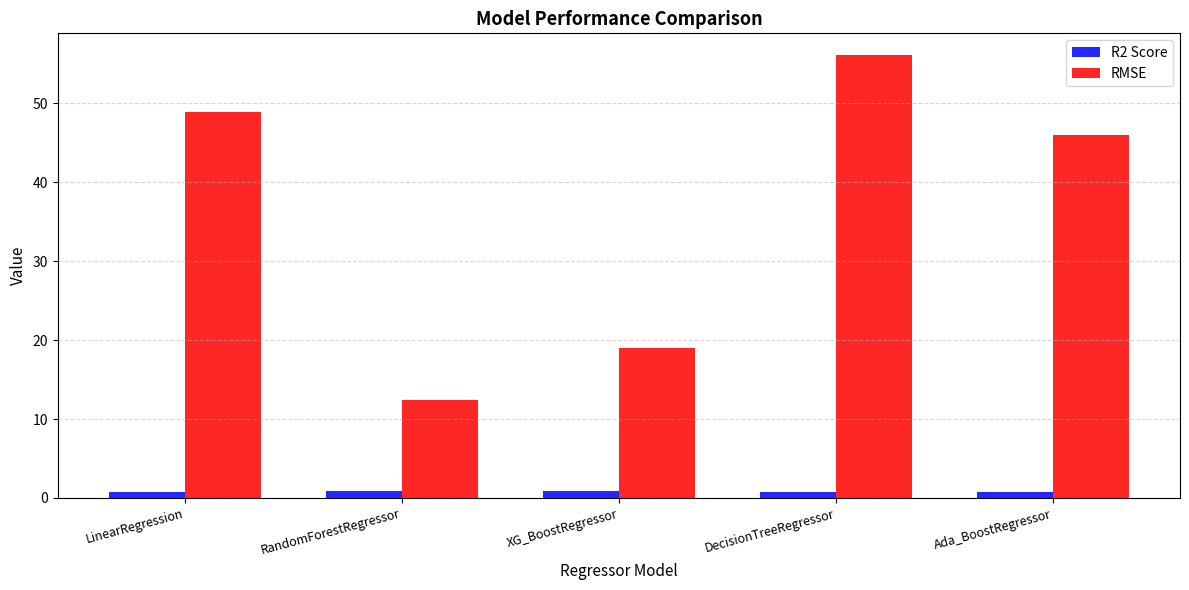

Which series changed the most between LinearRegression and XG_BoostRegressor?

RMSE